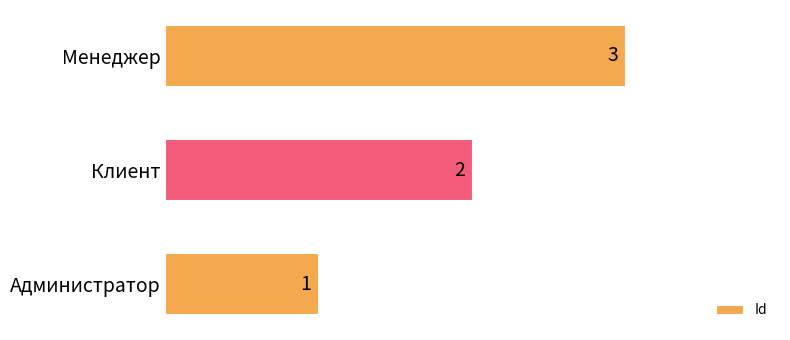

Rank the categories by value from highest to lowest.

Менеджер, Клиент, Администратор